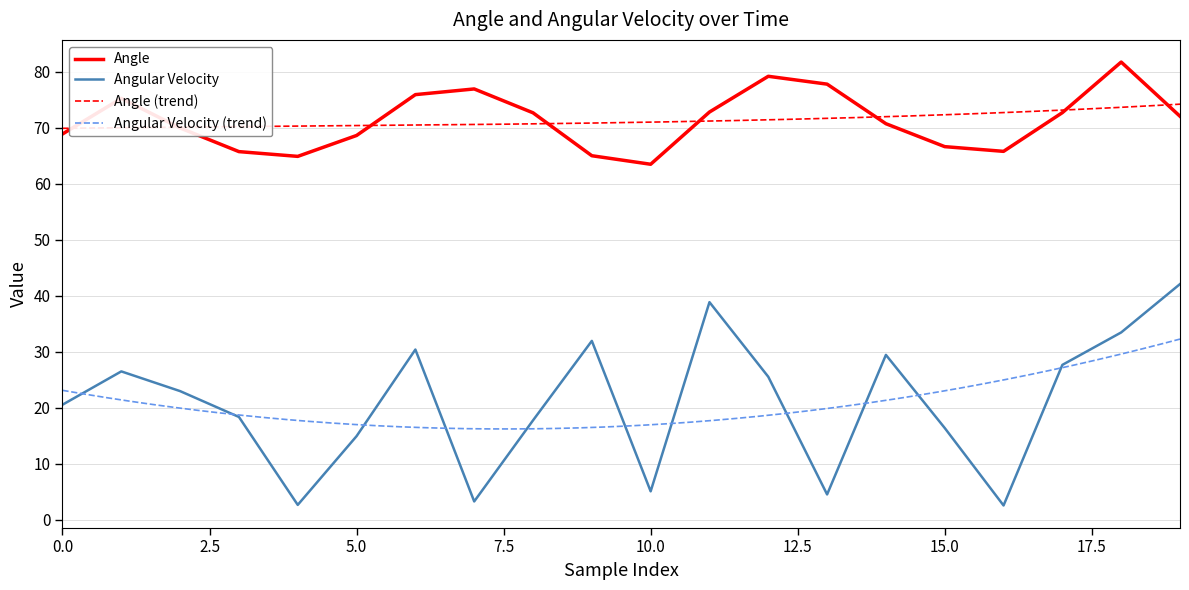

What is the minimum value for Angle?

63.5